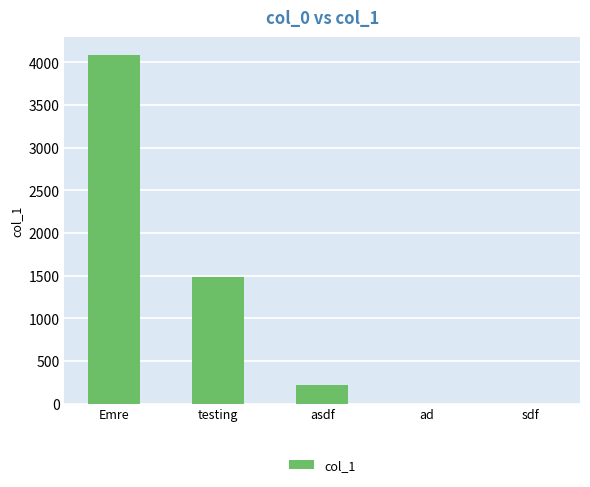

At which label is the value closest to 2045?

testing